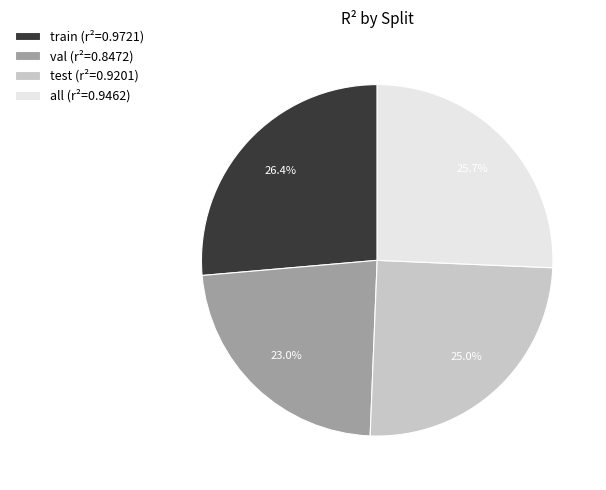

To the nearest percent, what percentage of the pie is val?

23%